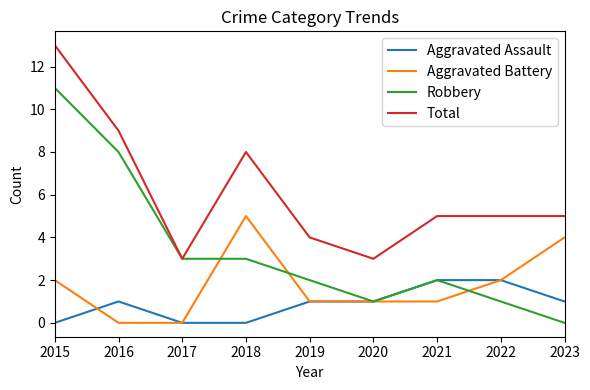

True or false: Aggravated Battery and Total intersect in this chart.

False